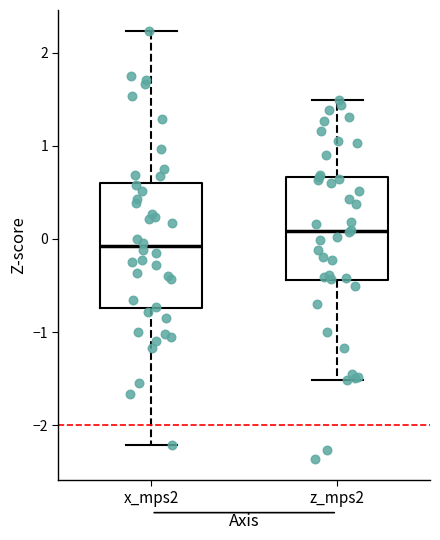

Where is the lower edge of the box for x_mps2 on the y-axis? The values are not printed on the chart, so give them approximately, as read against the axis.

-0.7